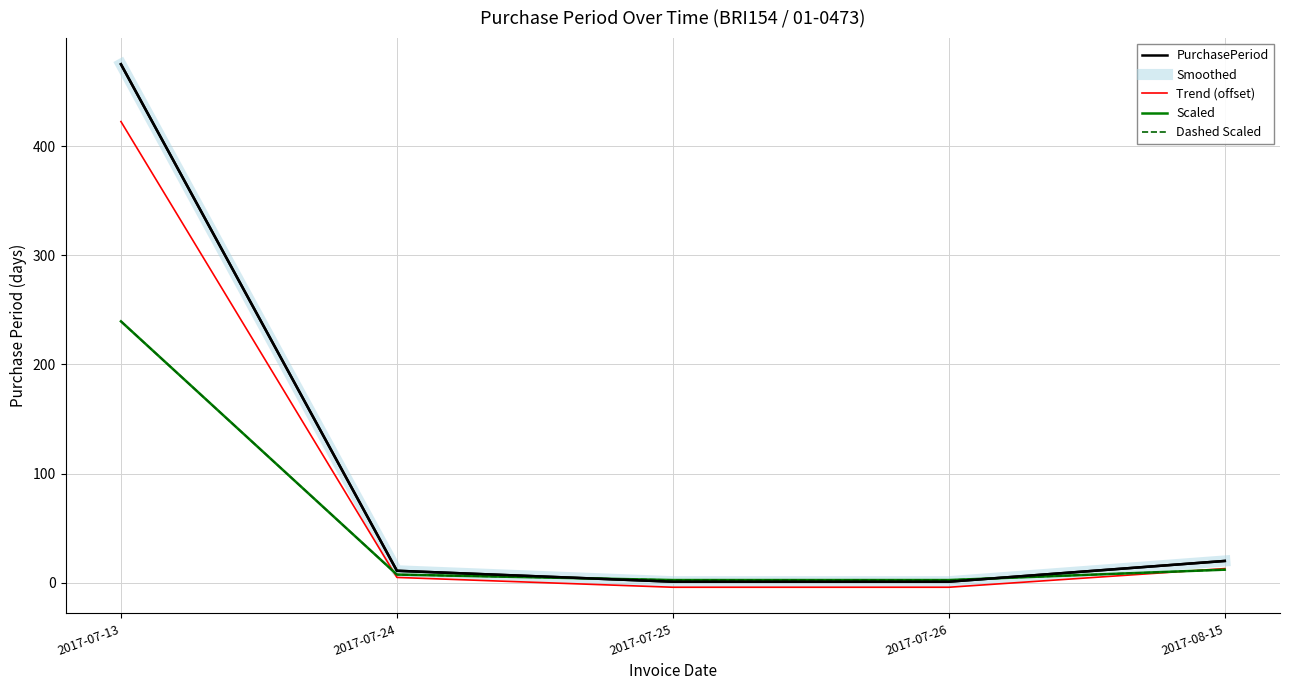

Does the chart have visible grid lines?

Yes